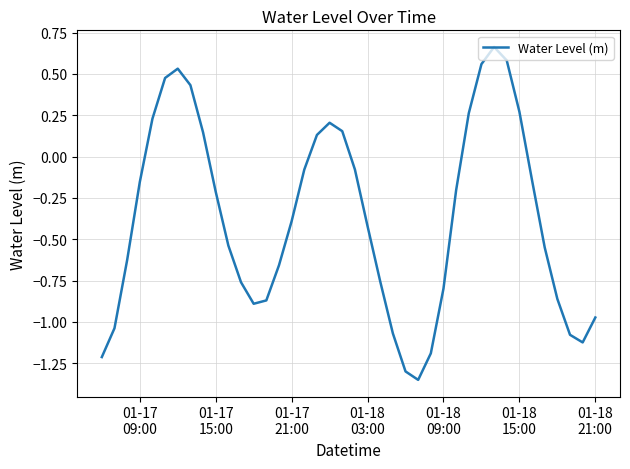

What is the difference between the maximum and minimum values?

2.0